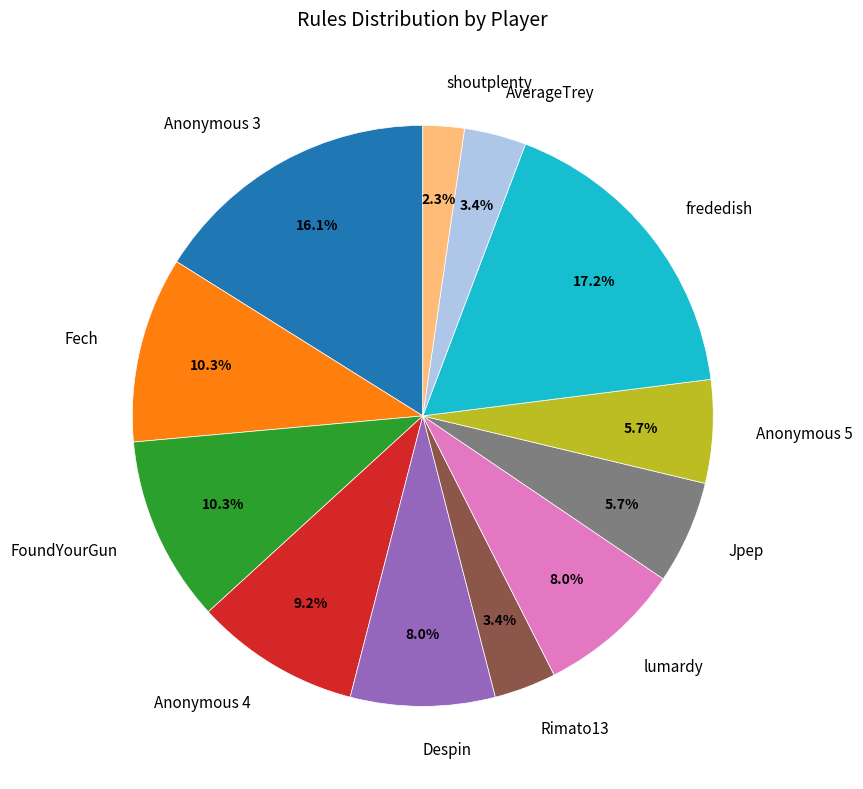

Does AverageTrey represent more than half of the total?

No